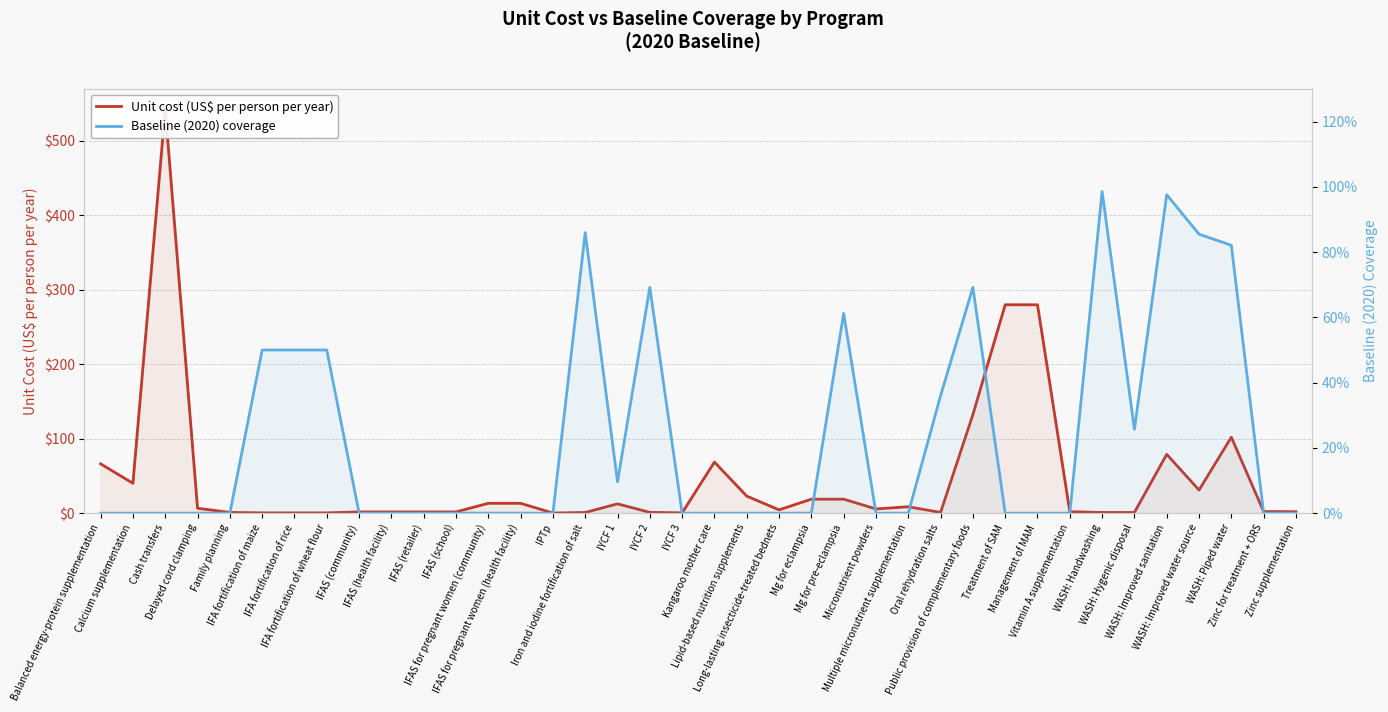

At Kangaroo mother care, list the series in order from largest to smallest.

Unit cost (US$ per person per year), Baseline (2020) coverage